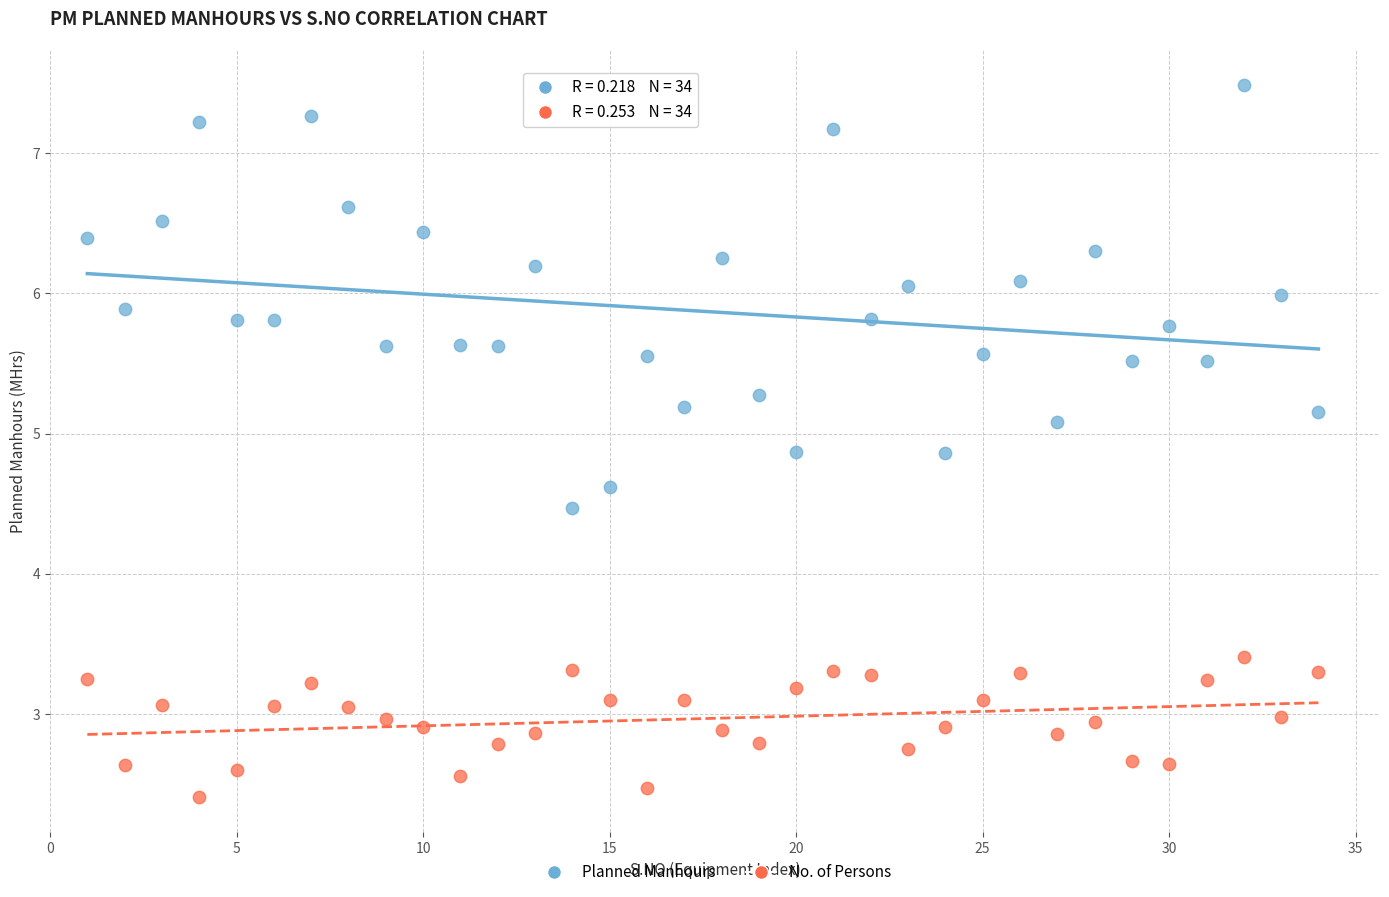

Which series reaches the maximum Y coordinate?

Planned Manhours